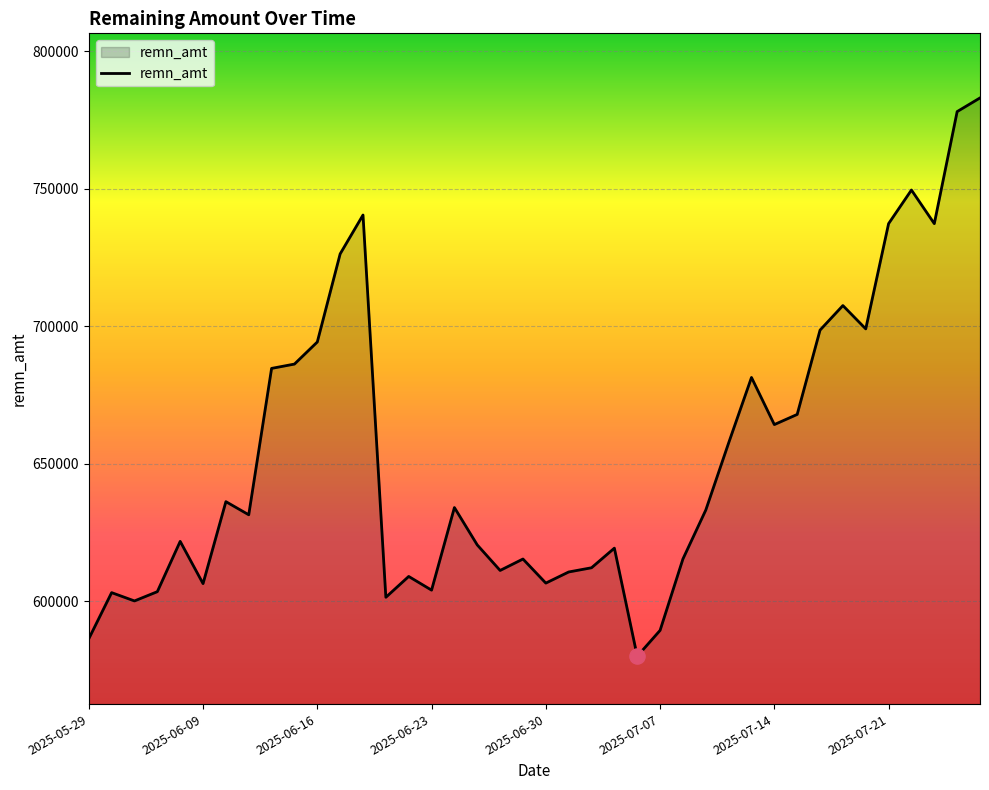

What is the difference between the maximum and minimum values?

203033